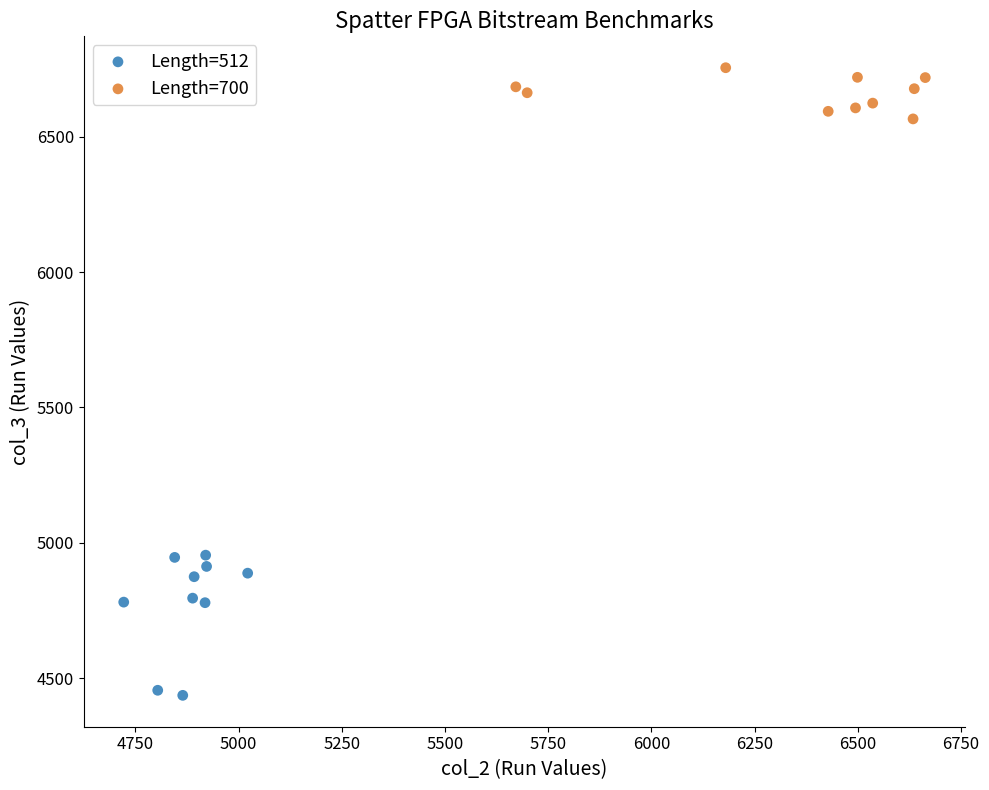

Which series has the widest spread of Y values?

Length=512